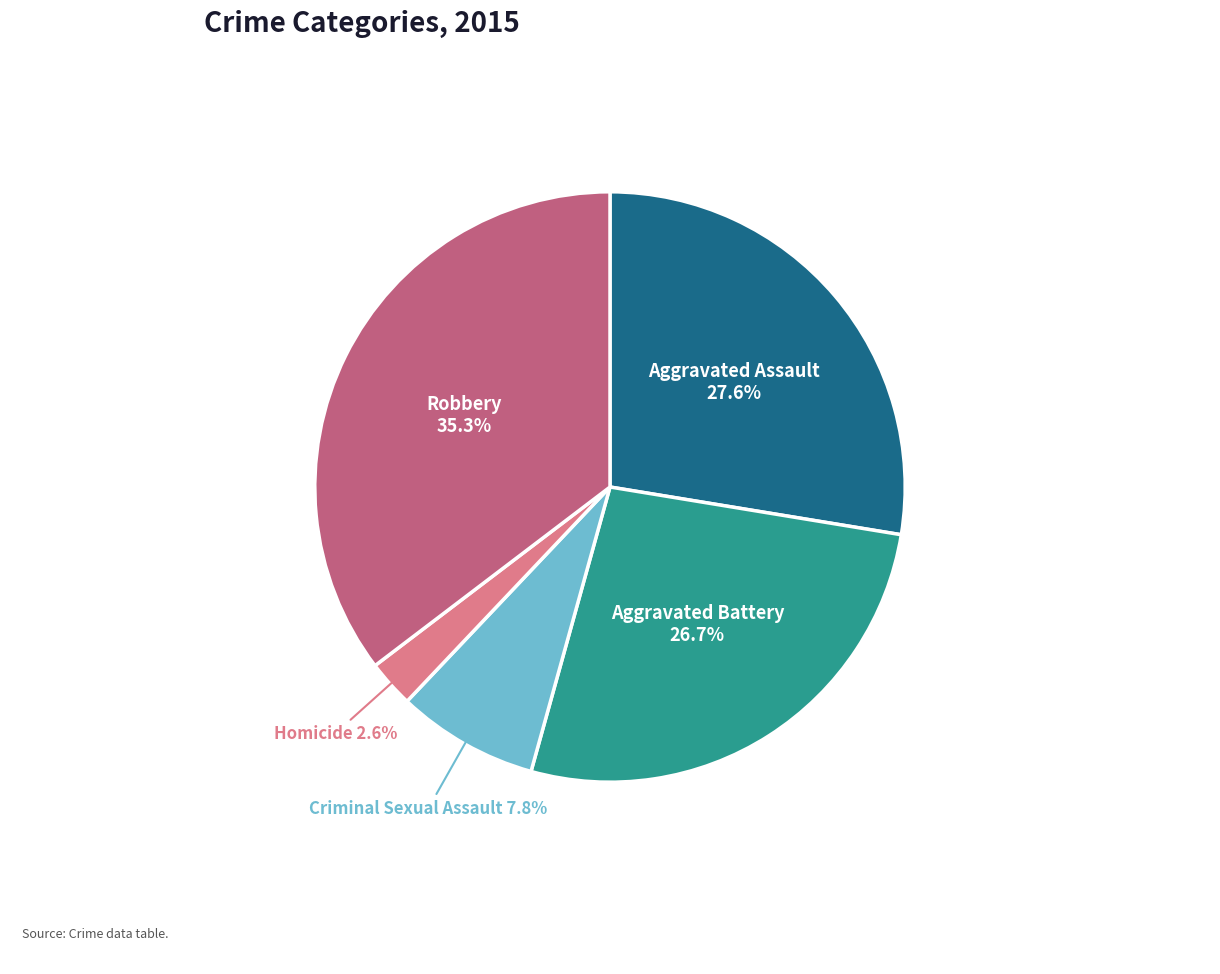

Count the number of slices in the pie.

5